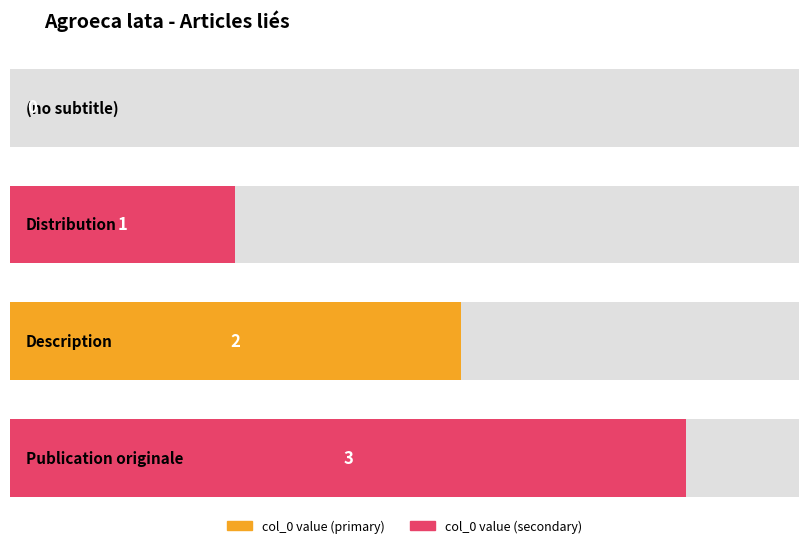

The value at (no subtitle) is 0. True or false?

True